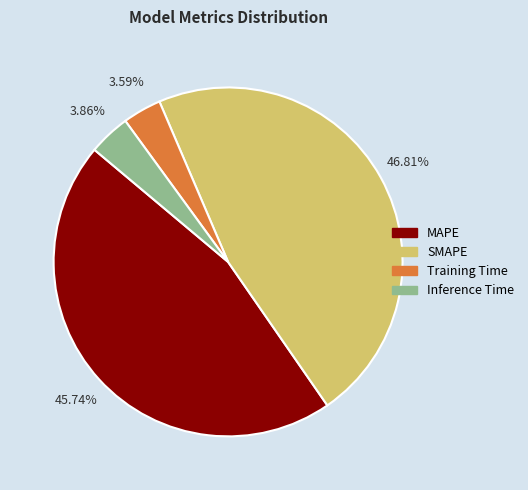

How many slices are in this pie chart?

4